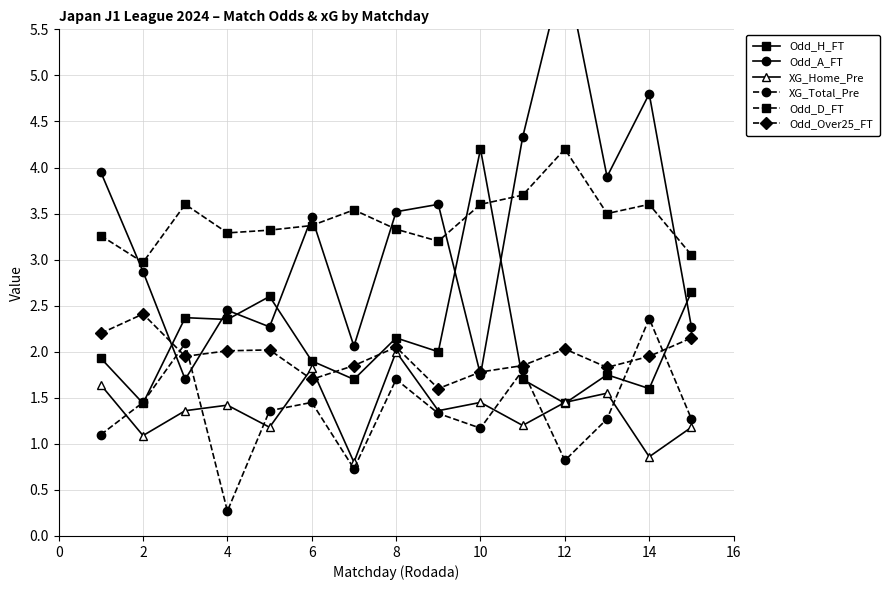

How many times do Odd_Over25_FT and Odd_A_FT cross each other?

4